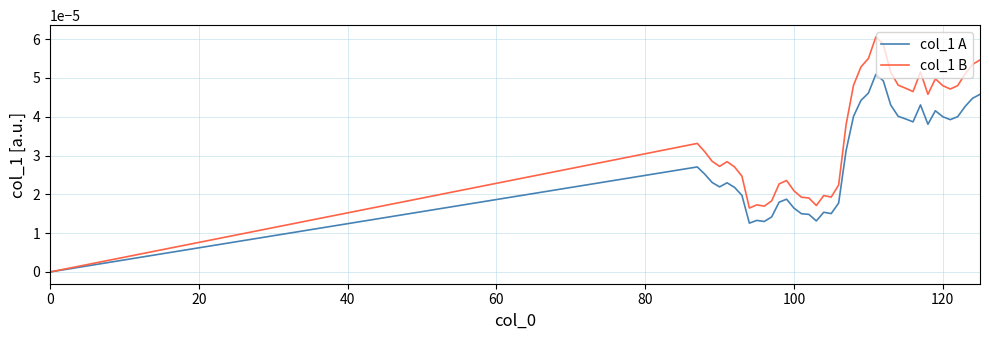

In col_1 A, how many points are higher than both neighbors (excluding endpoints)?

8